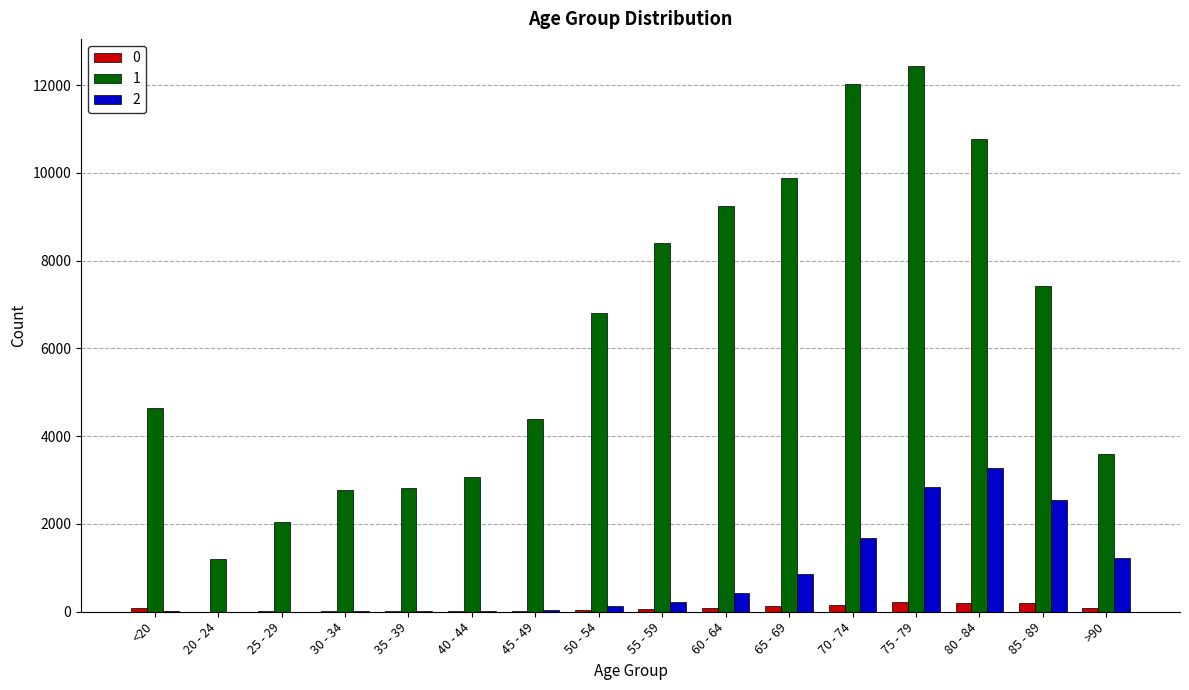

What is the maximum value shown in the chart?

12434